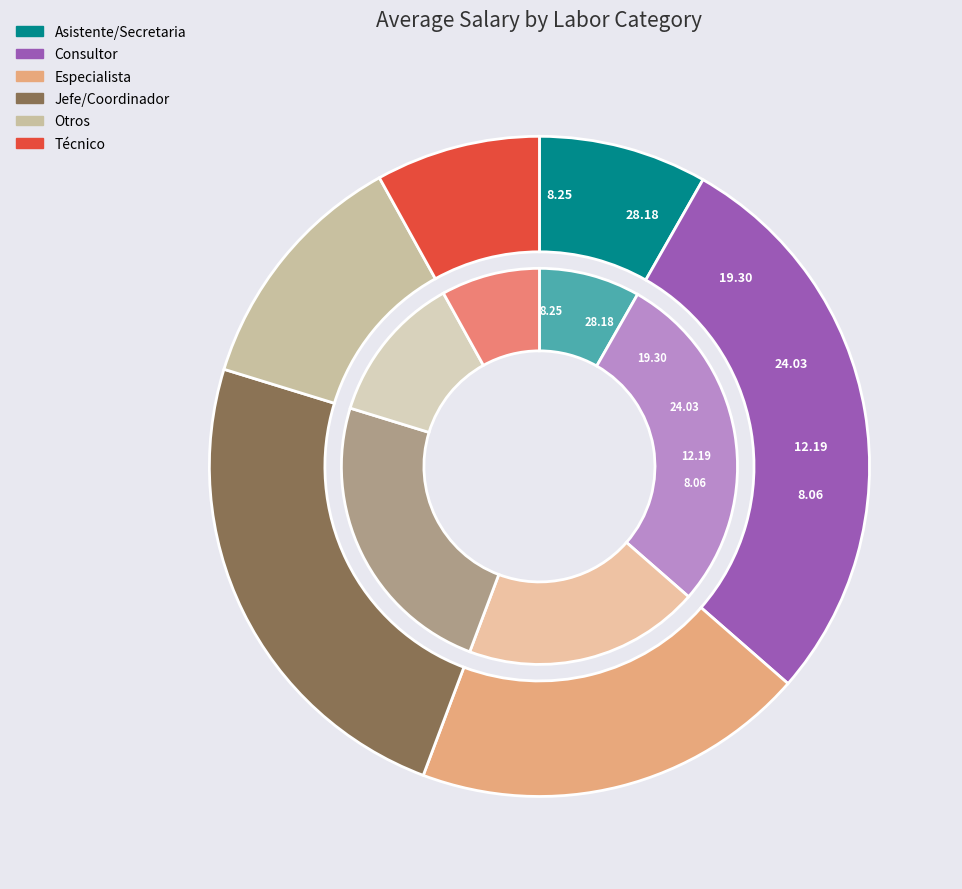

How many segments does this pie chart have?

6